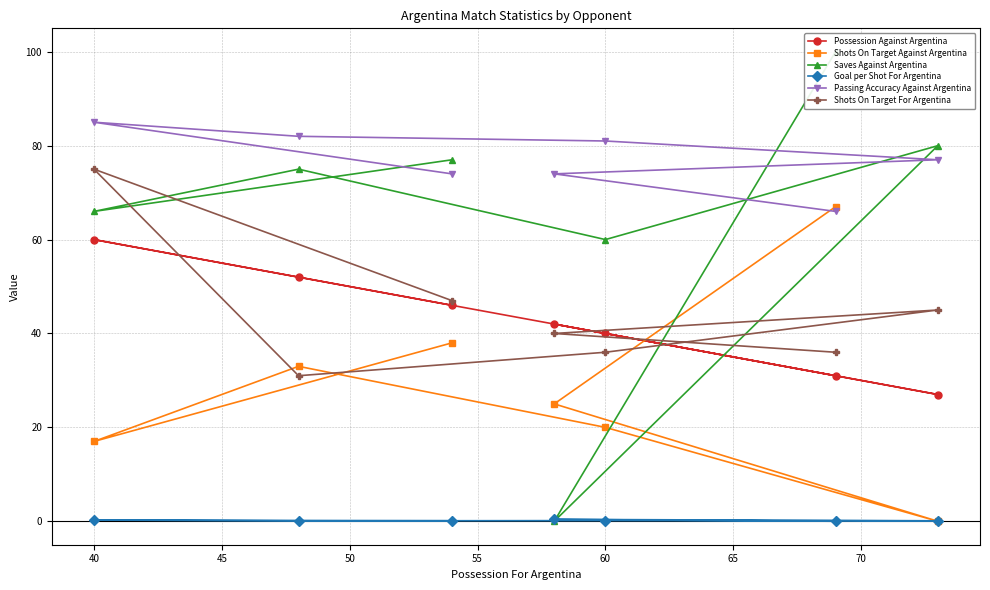

How many lines are shown in the chart?

6